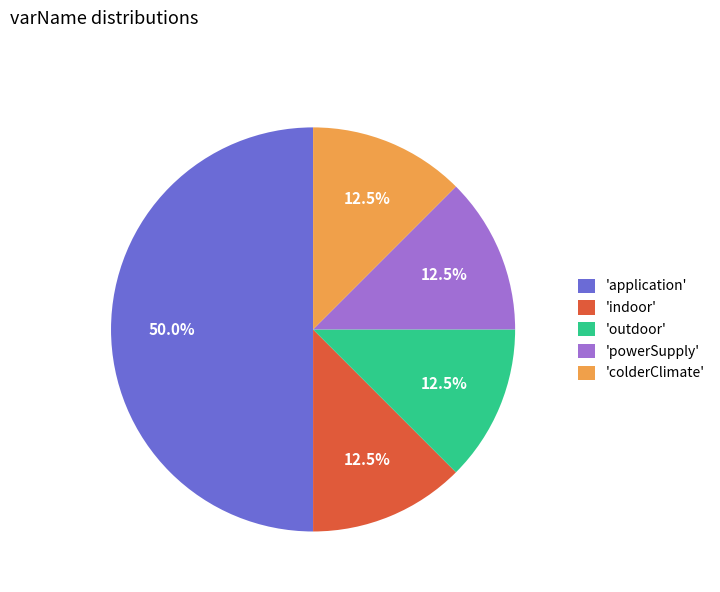

What percentage do 'indoor' and 'application' together represent?

62.5%